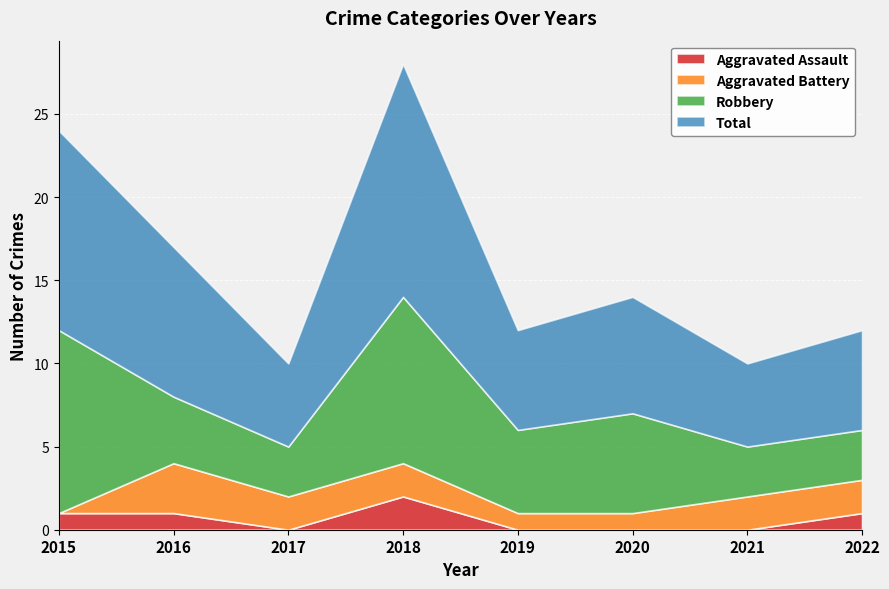

Is the value of Aggravated Battery at 2020 greater than the value of Robbery at 2018?

No